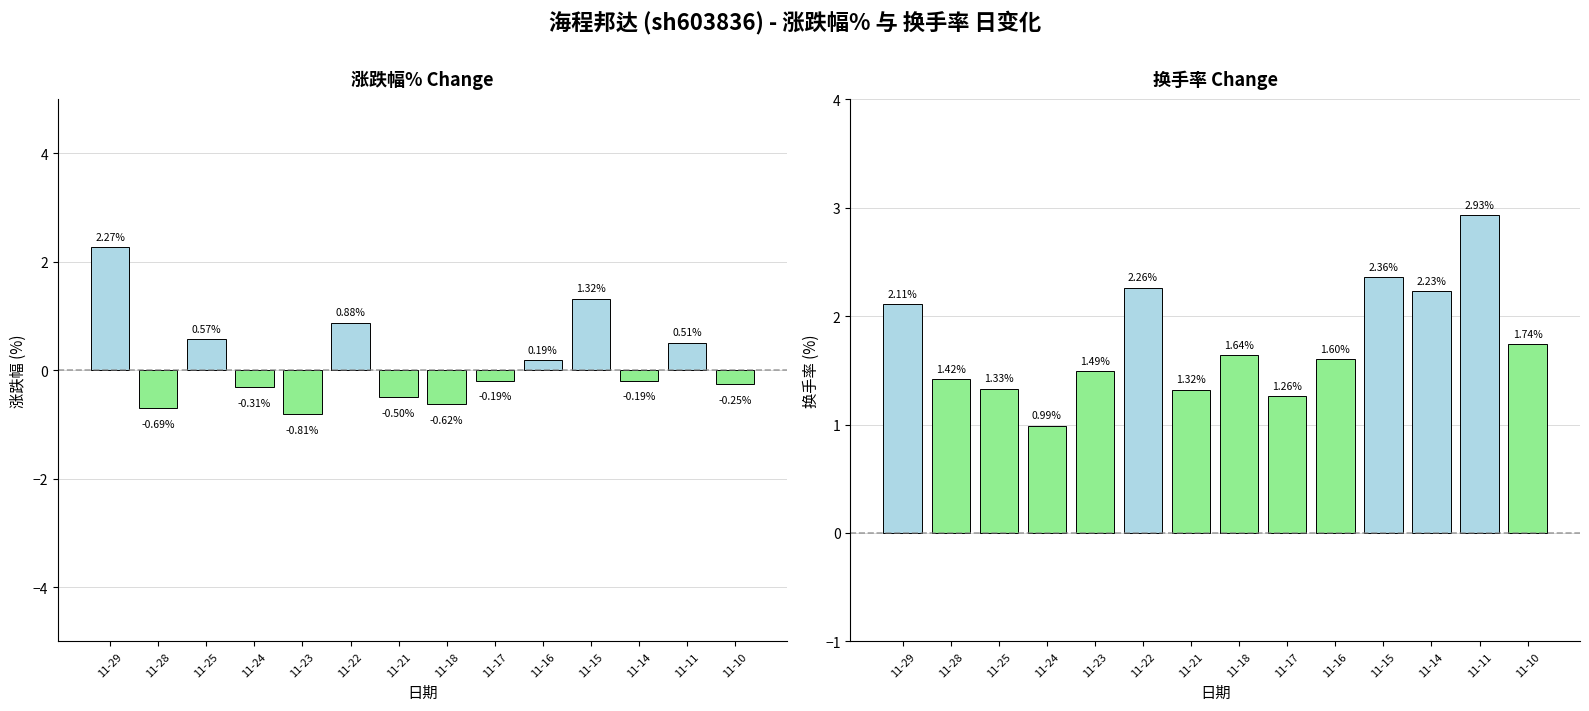

At how many categories does at least one series exceed 2?

5